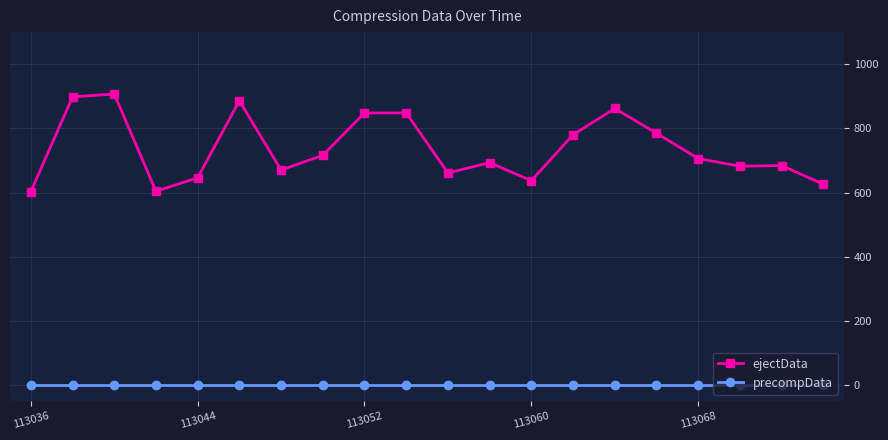

What is the lowest value of the ejectData series?

603